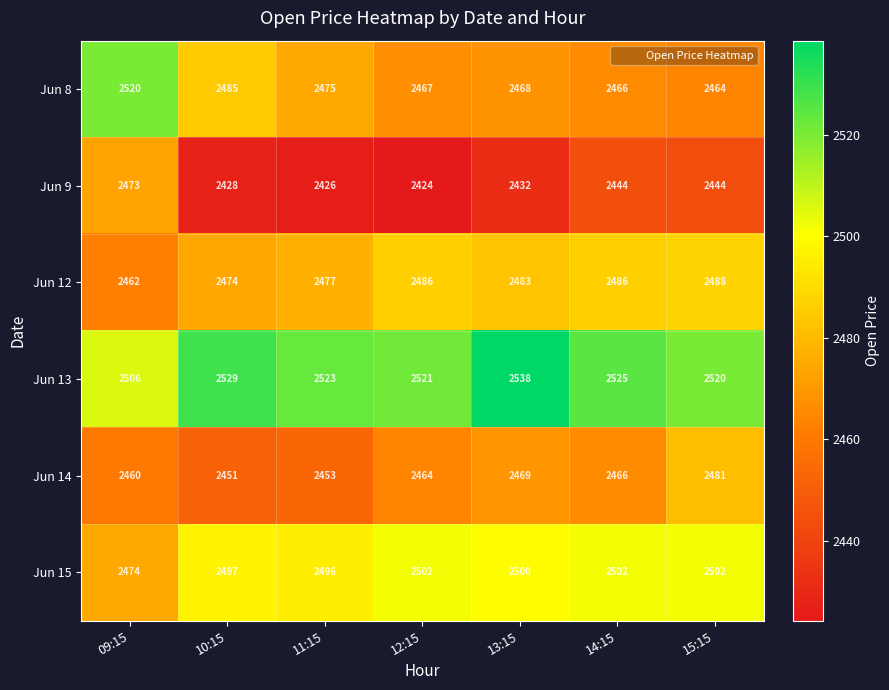

The Jun 15 series shows 3663 at 11:15. True or false?

False